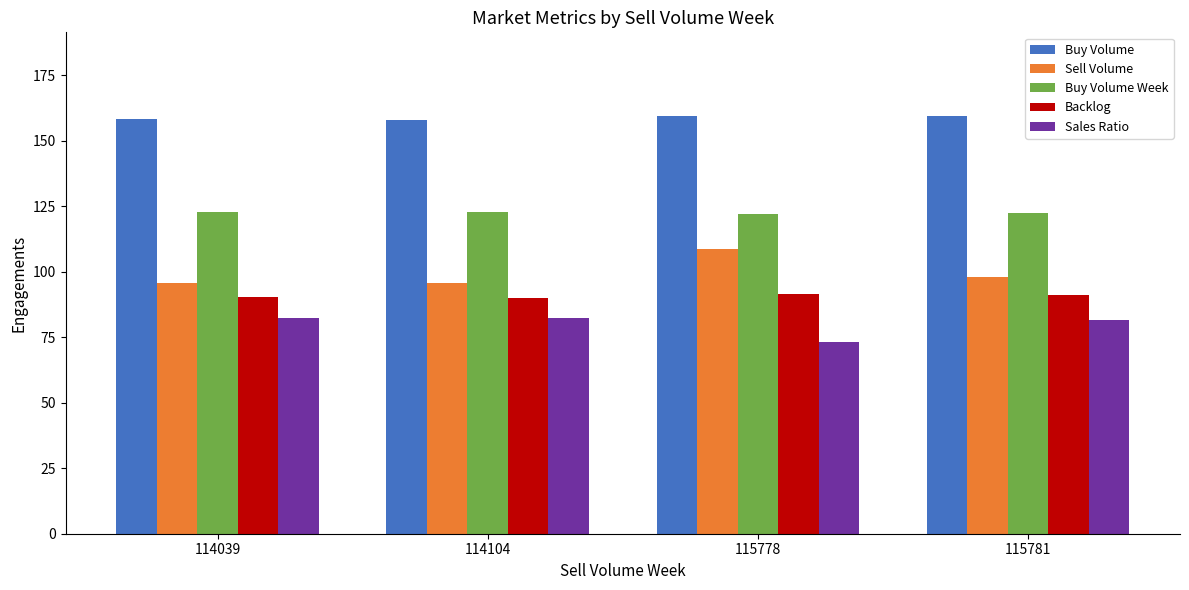

What is the highest value of the Backlog series?

91.4